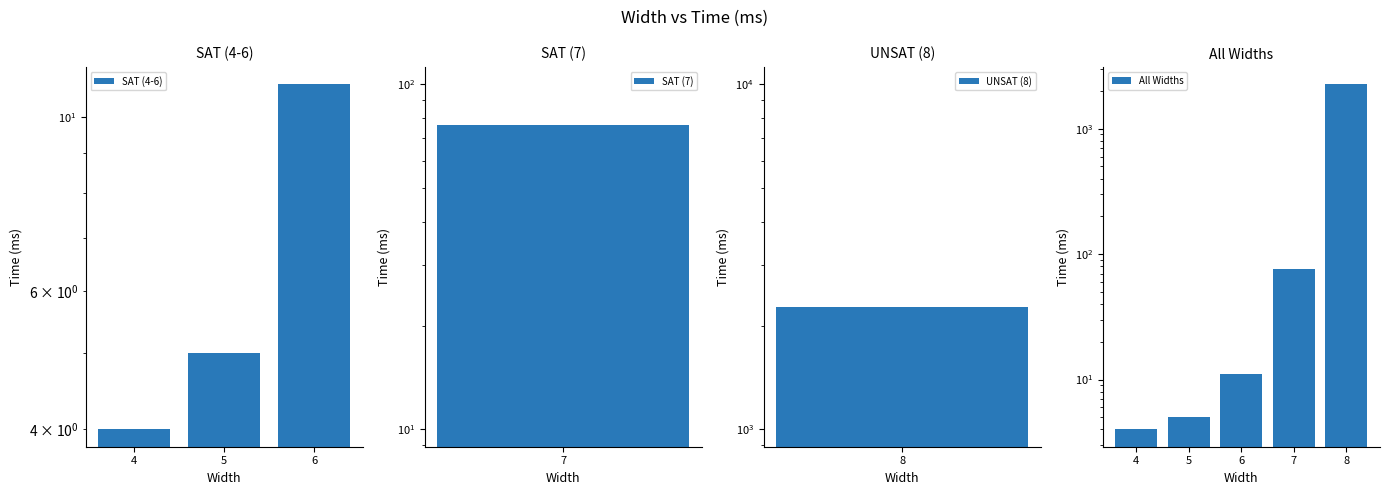

Approximately how many times larger is the value at 4 compared to 6?

0.4